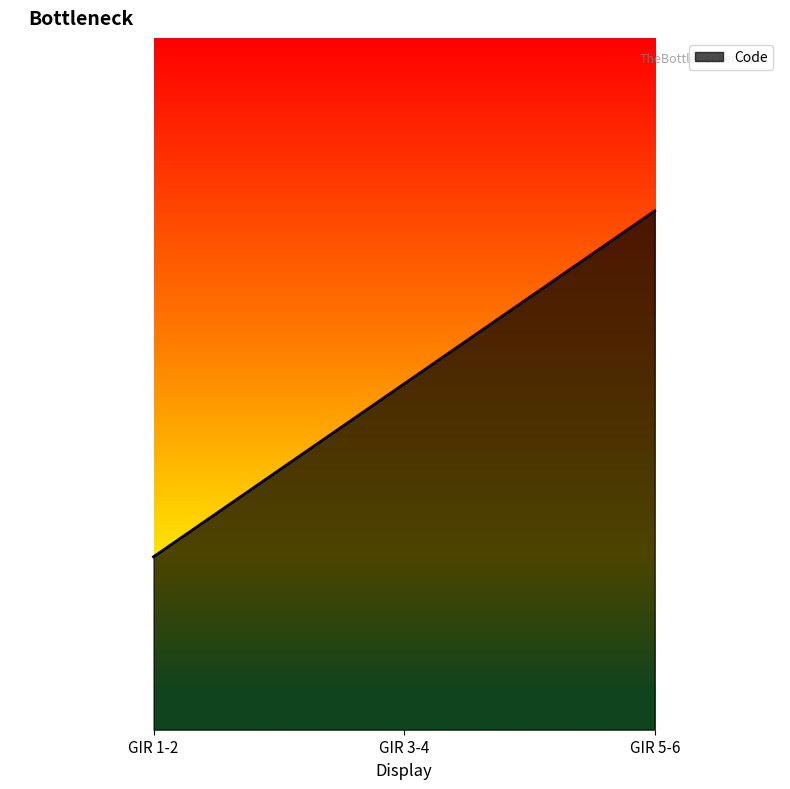

List the labels in order of value, largest first.

GIR 5-6, GIR 3-4, GIR 1-2